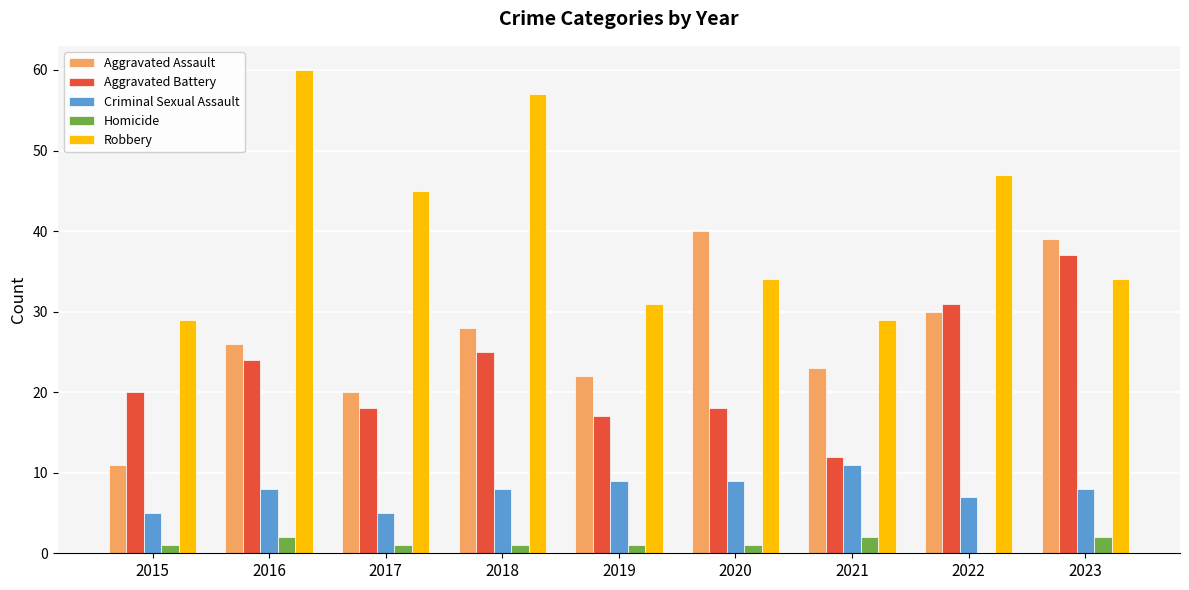

Is it true that Aggravated Assault equals 20 at 2020?

False